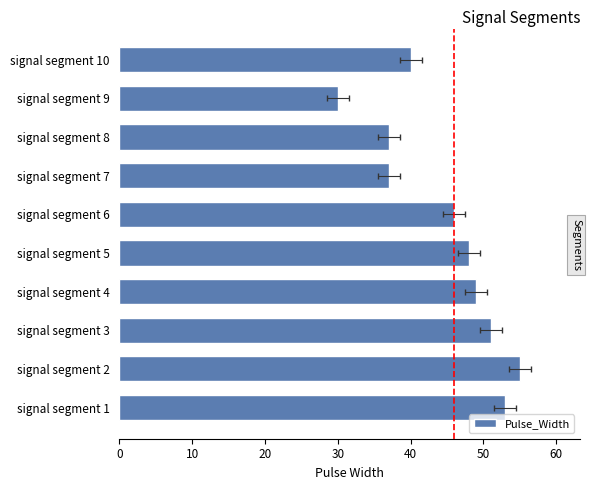

True or false: the data shows 54 at signal segment 9.

False